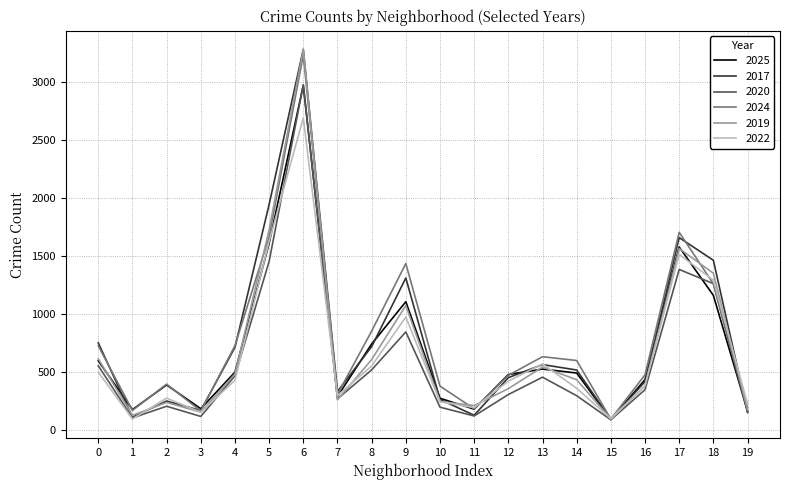

How many interior local valleys does the 2020 series have?

5